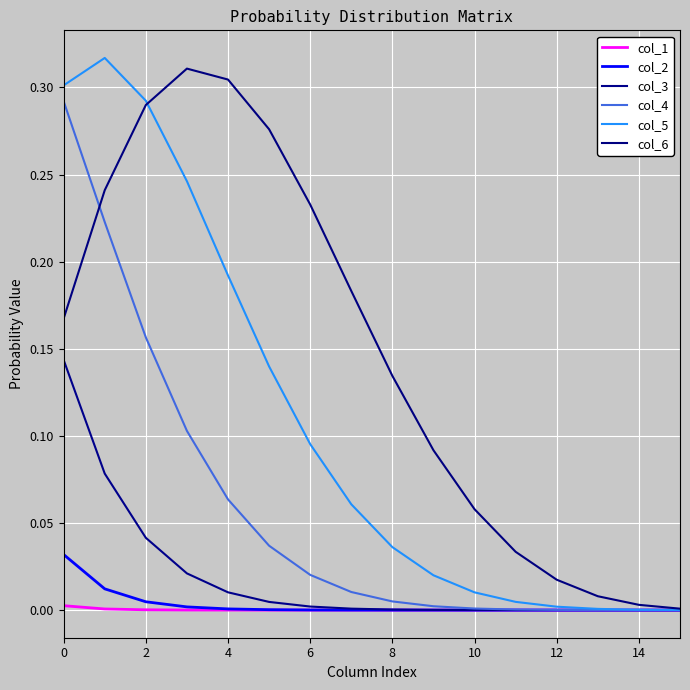

What is the greatest value displayed?

0.3